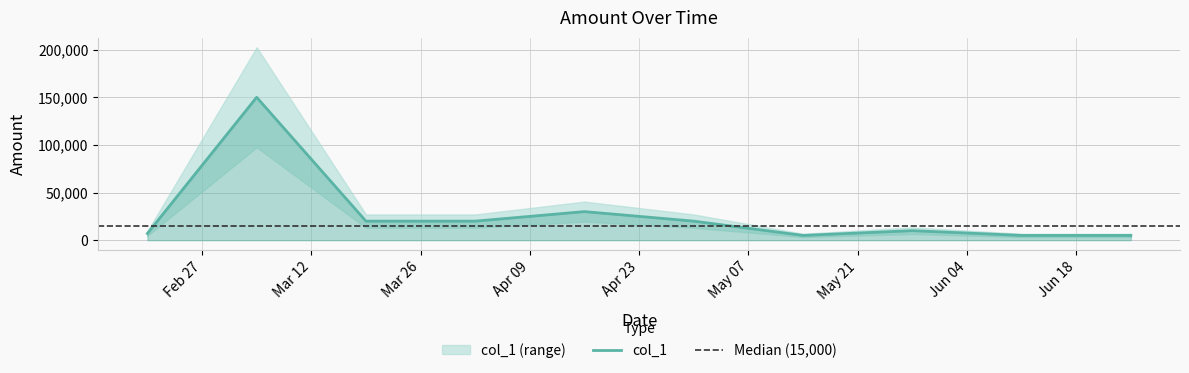

What is the label of the 3rd point from the left?

2024-03-19